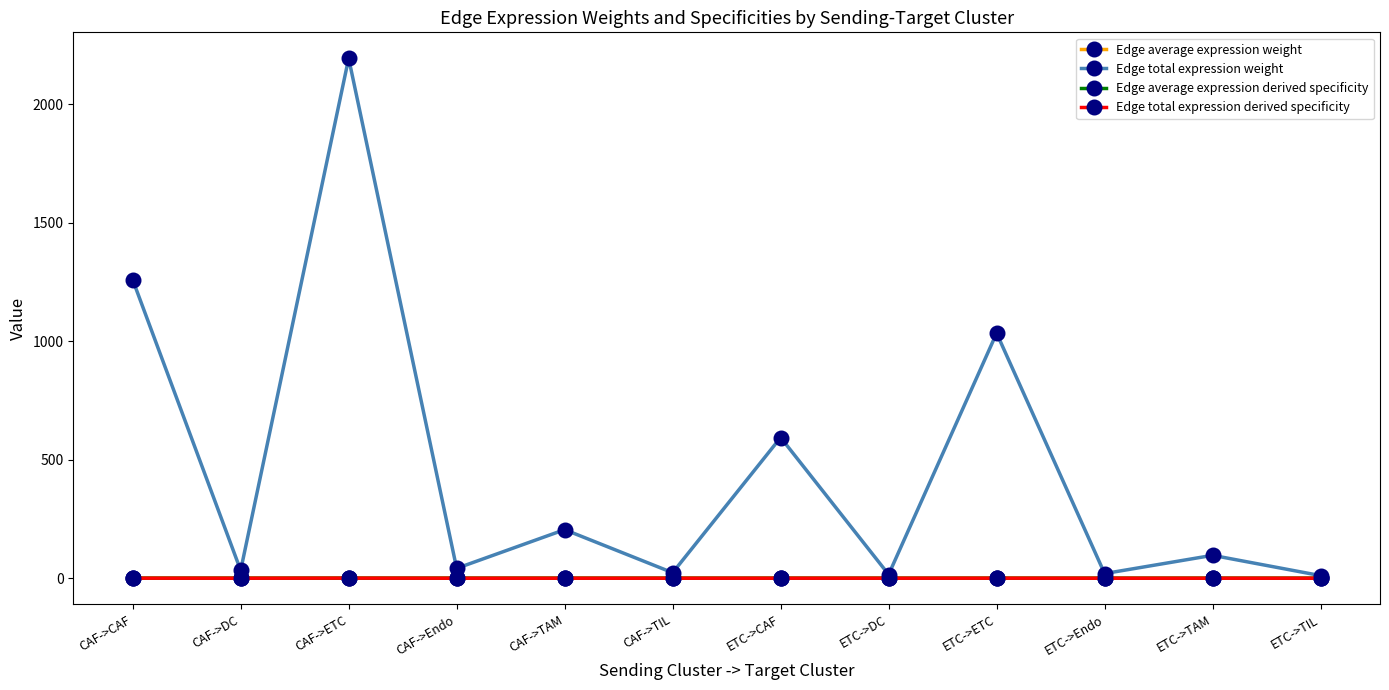

What is the label of the 5th point from the right?

ETC->DC